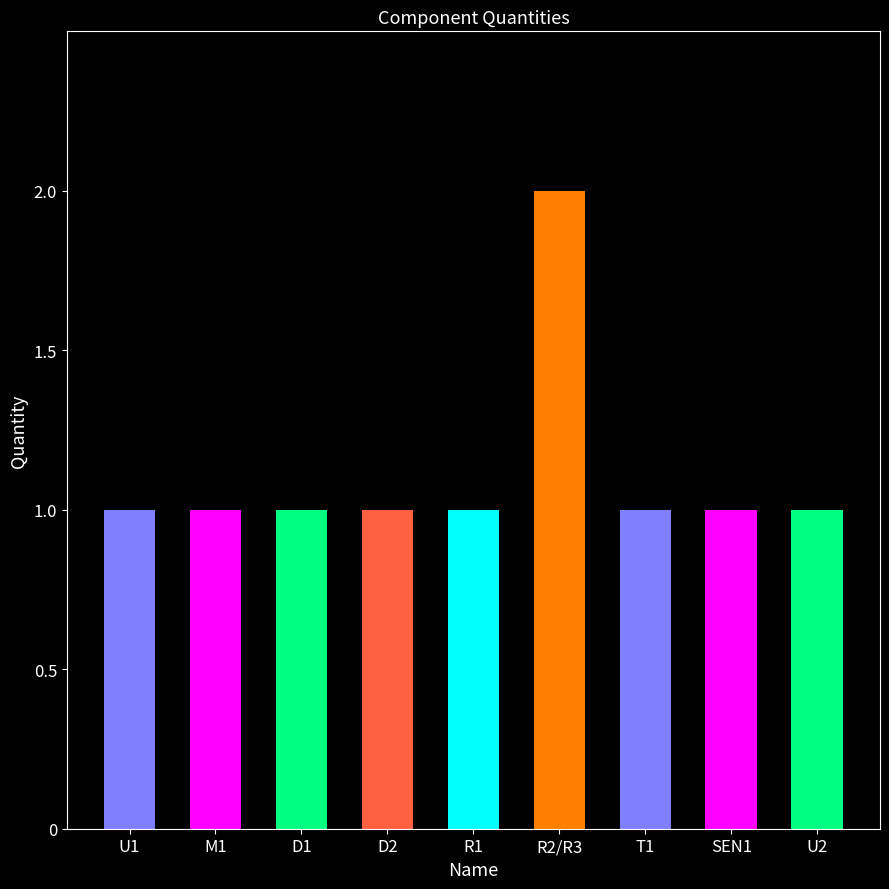

Reading right to left, transcribe all the data shown in this chart.

1	1	1	2	1	1	1	1	1